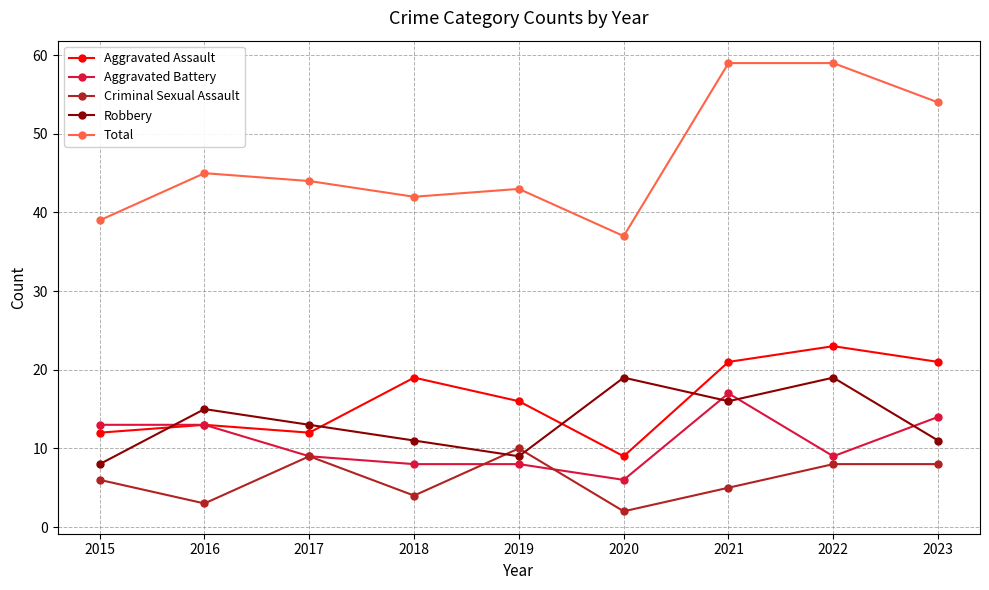

The value of Robbery at 2015 is 8. True or false?

True